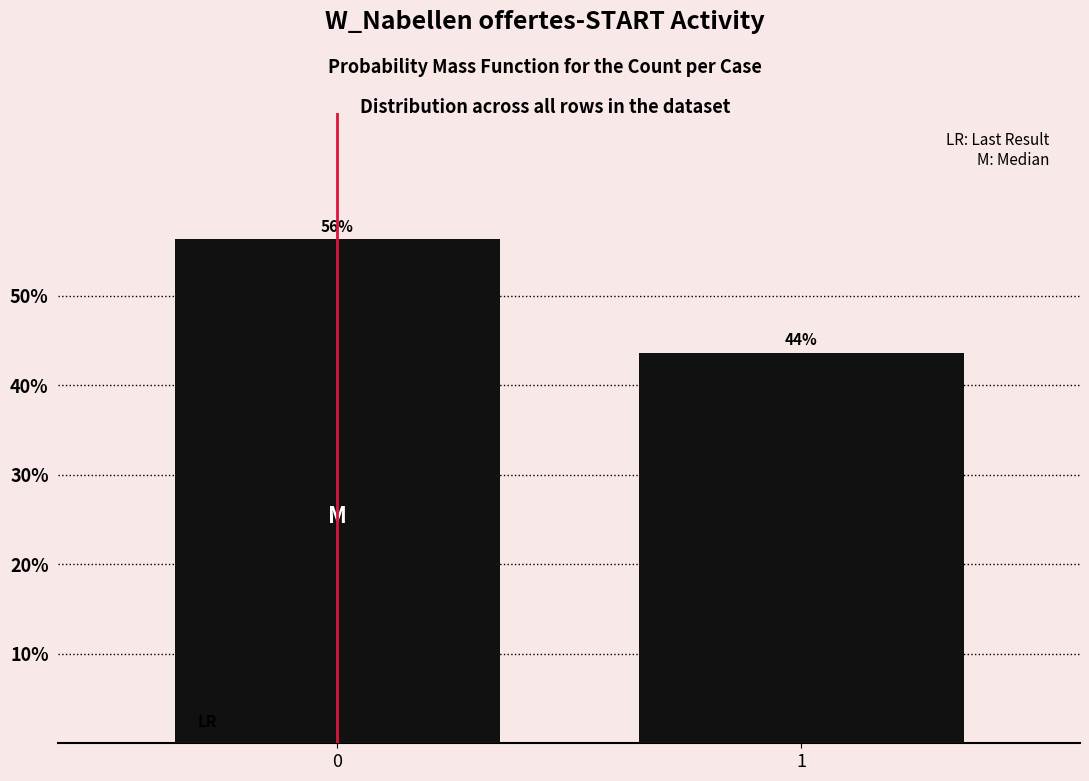

Does the chart contain any negative values?

No